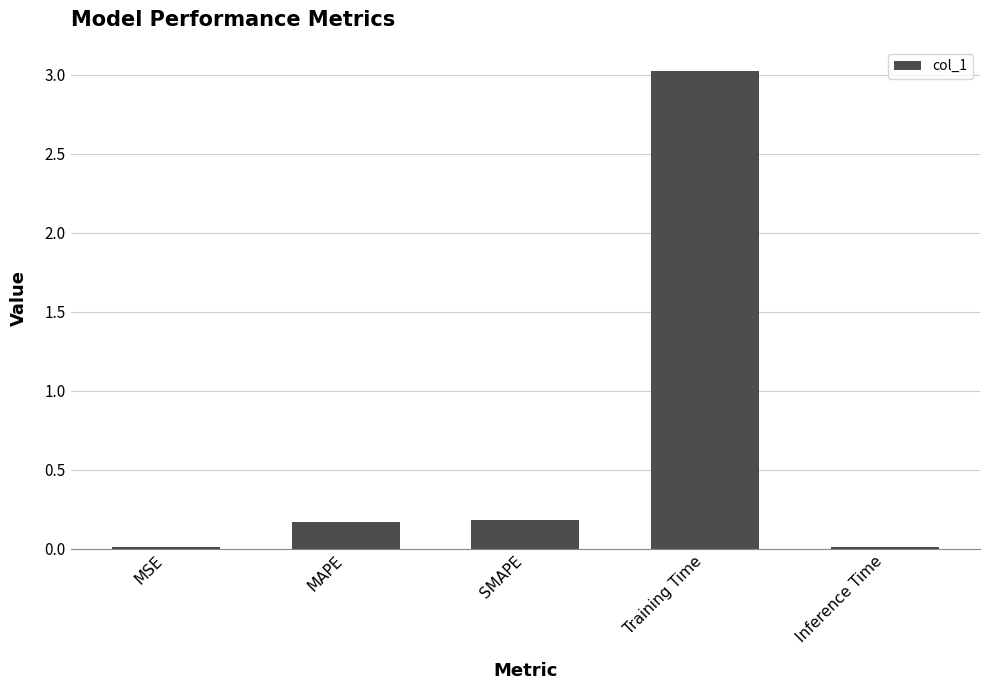

What is the greatest value displayed?

3.0